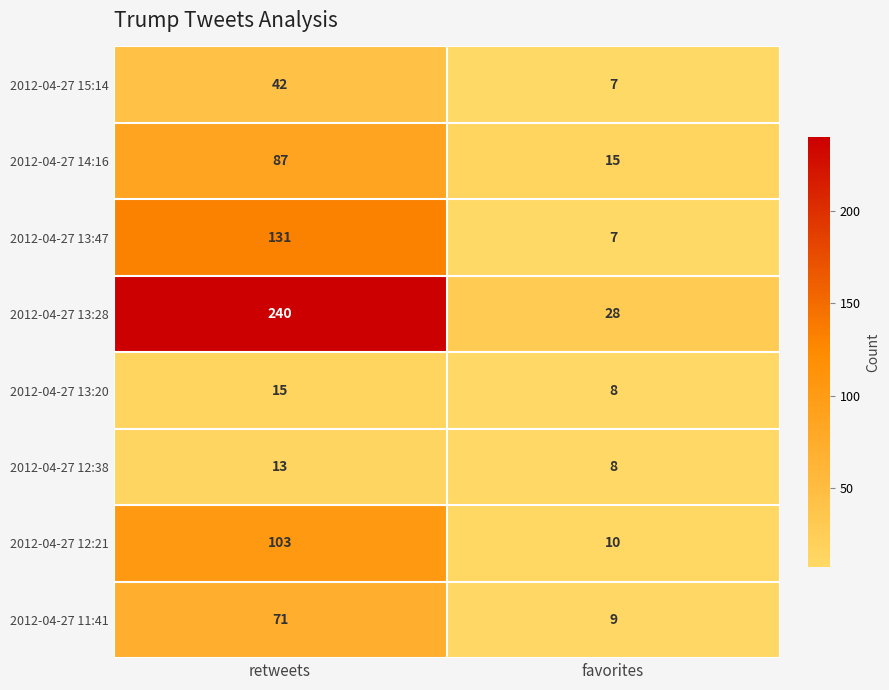

What is the difference between the highest and lowest values at retweets?

227